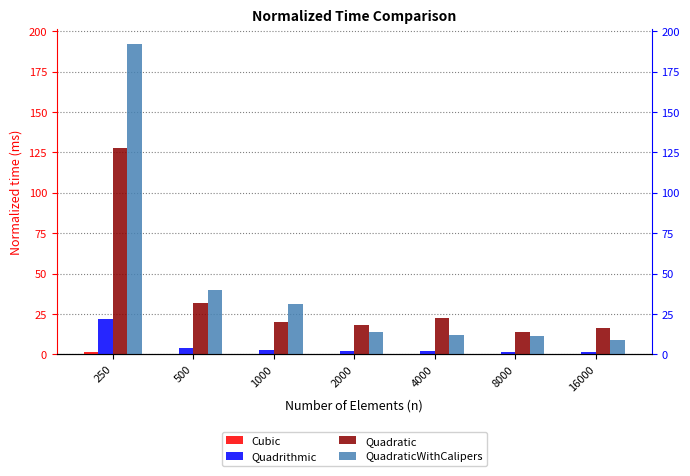

The value of Cubic at 1000 is 0.3. True or false?

False